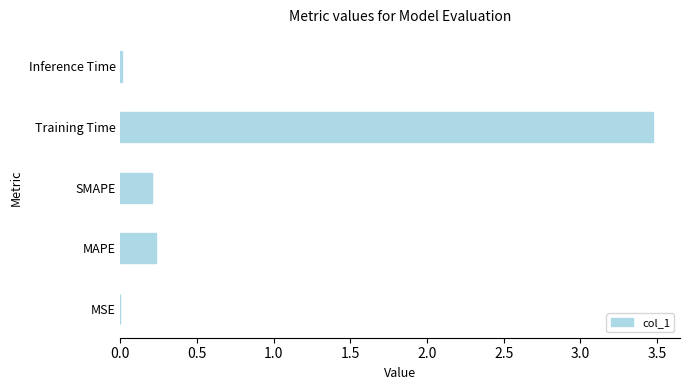

What is the sum of all values?

3.9